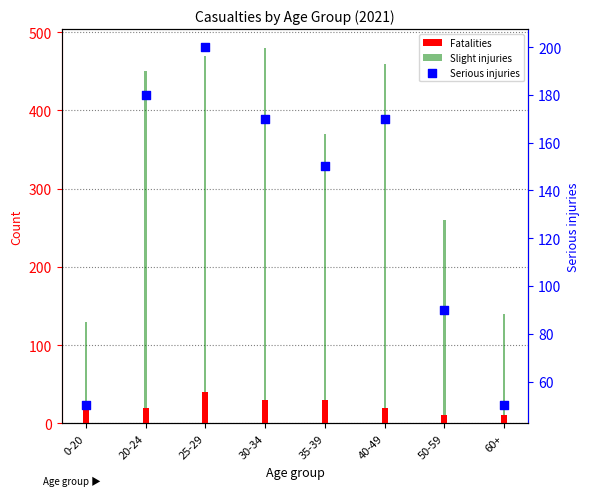

Which series reaches the minimum Y coordinate?

Fatalities